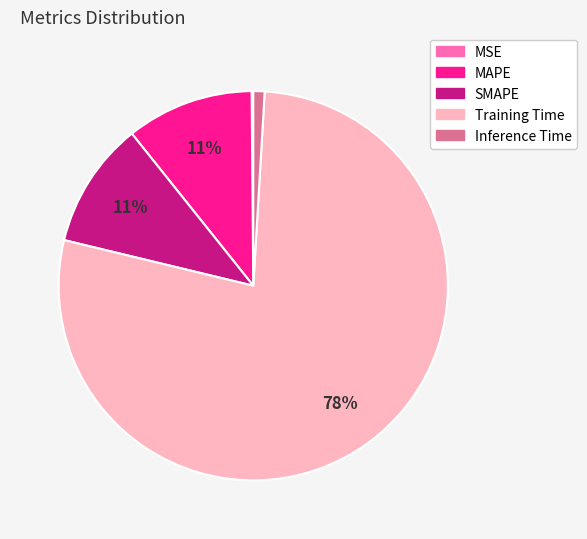

Which slice is the largest?

Training Time